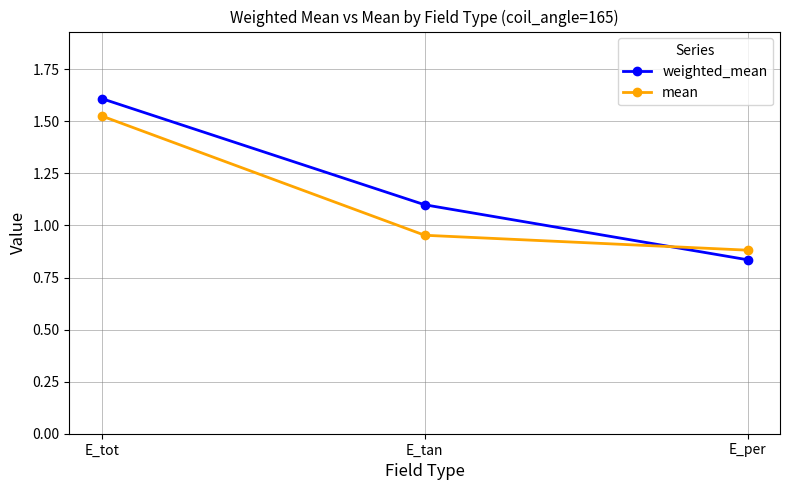

List the labels in order of mean value, smallest first.

E_per, E_tan, E_tot